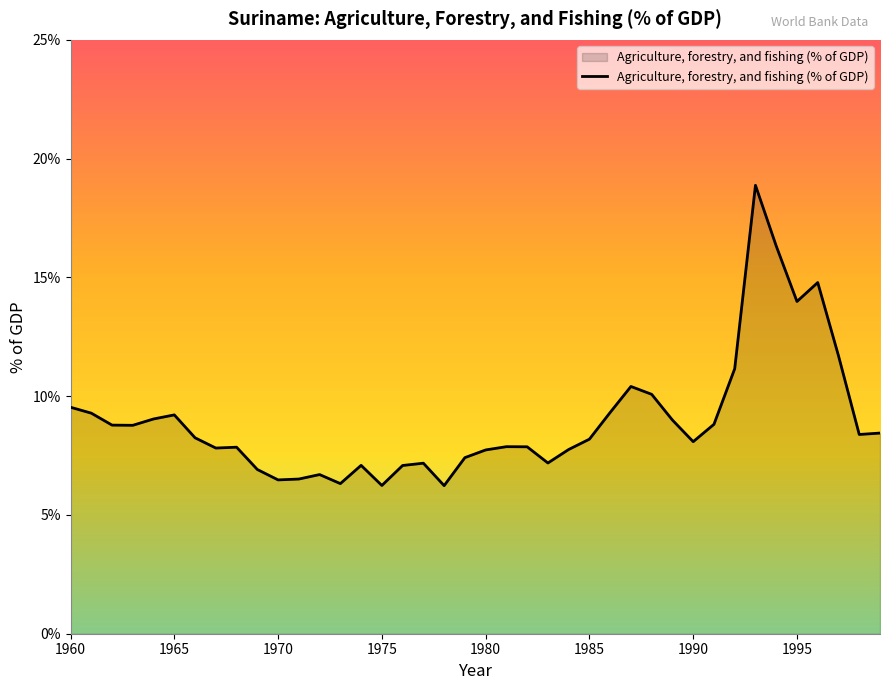

What is the maximum value shown in the chart?

18.9